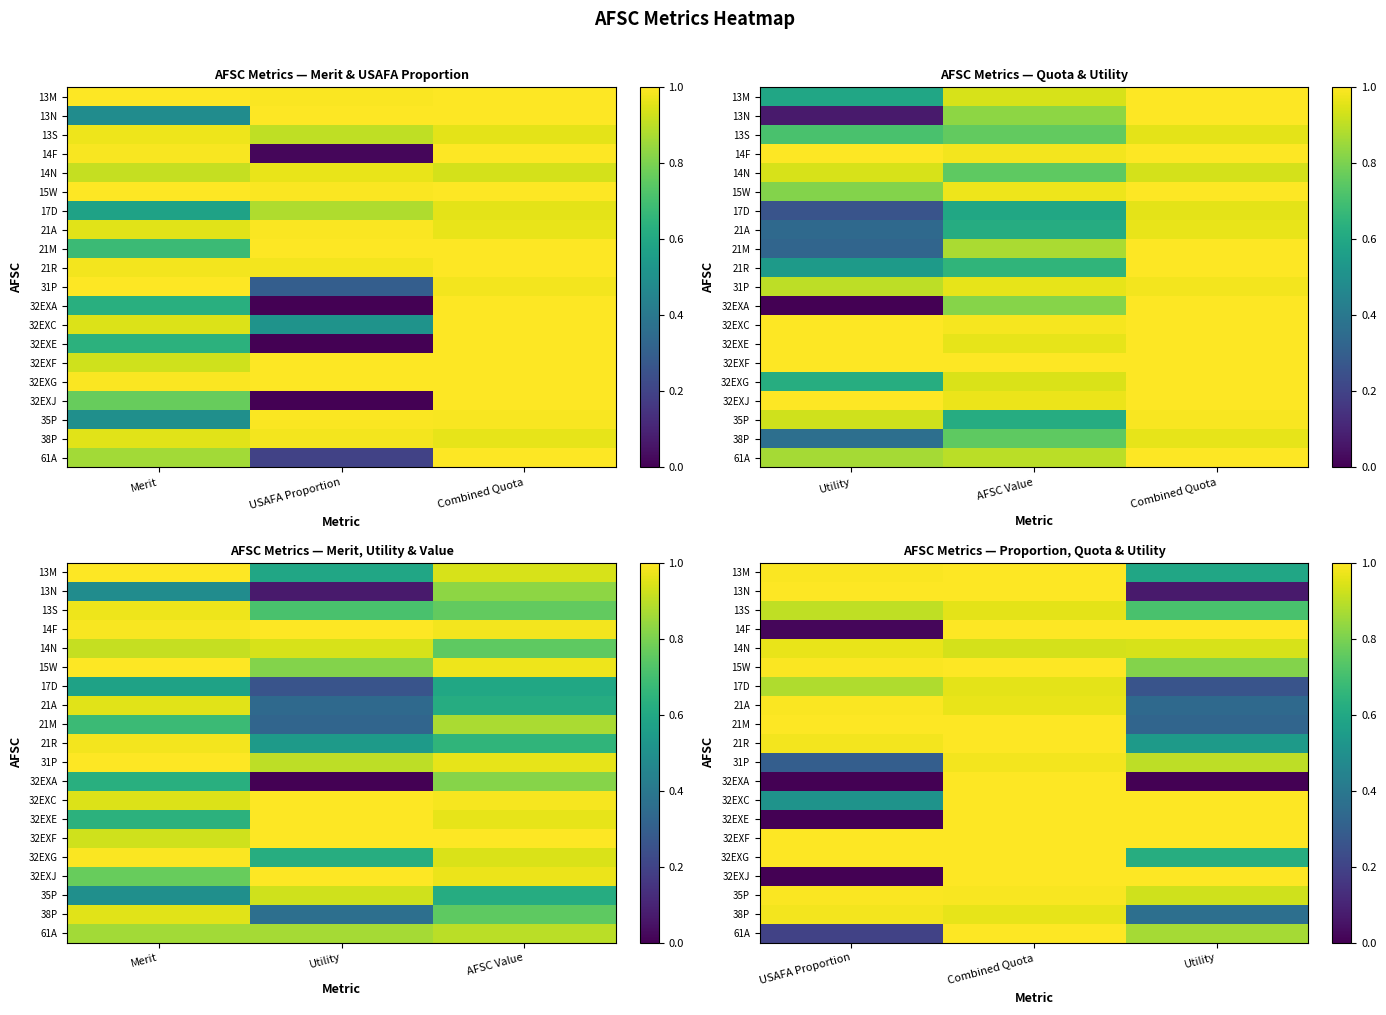

What is the highest value of the 32EXG series?

1.0